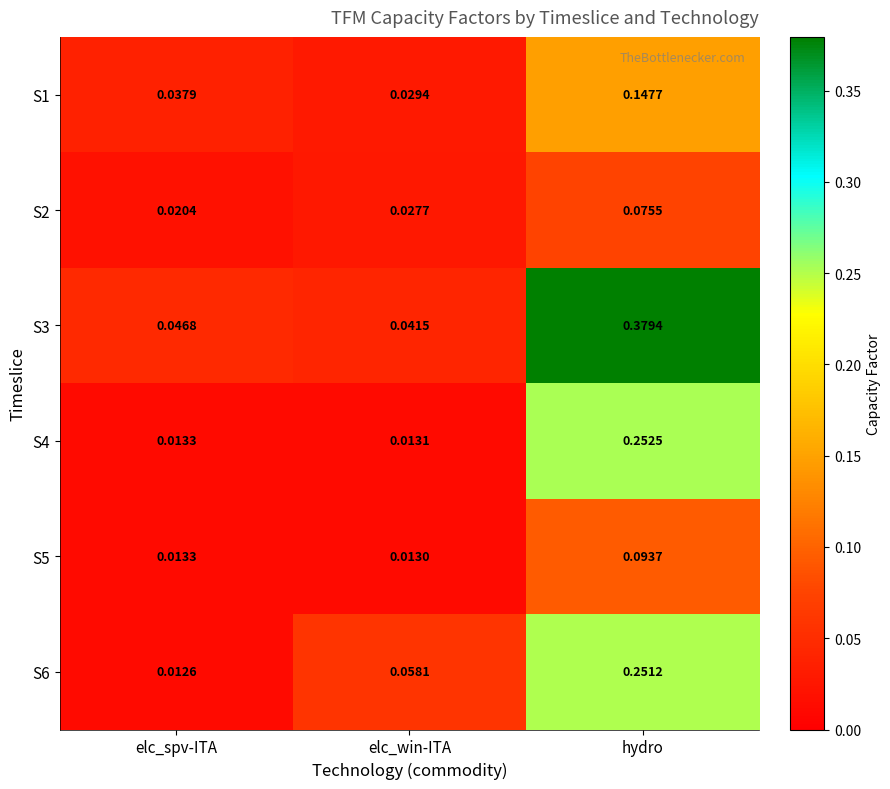

At which category is the sum across all series the highest?

hydro